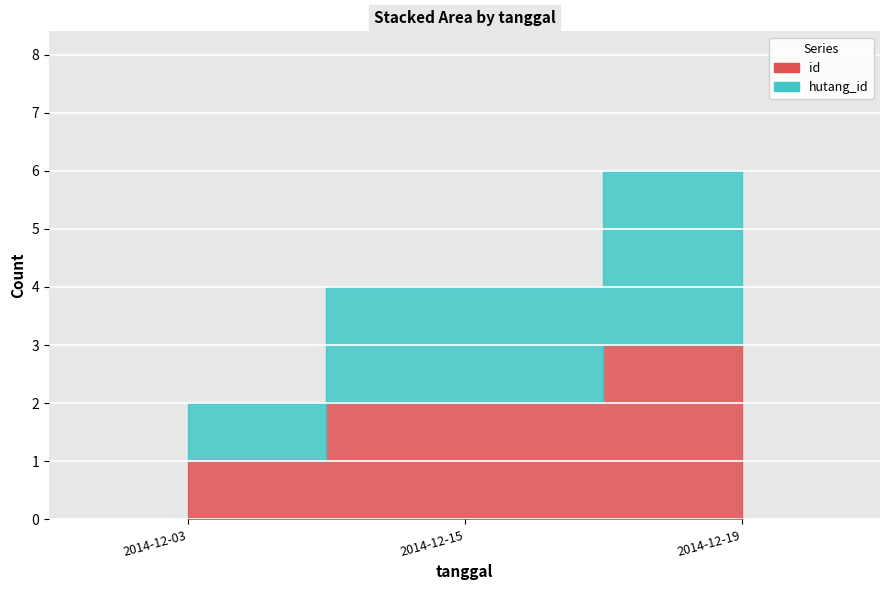

Which category has the lowest value in the id series?

2014-12-03